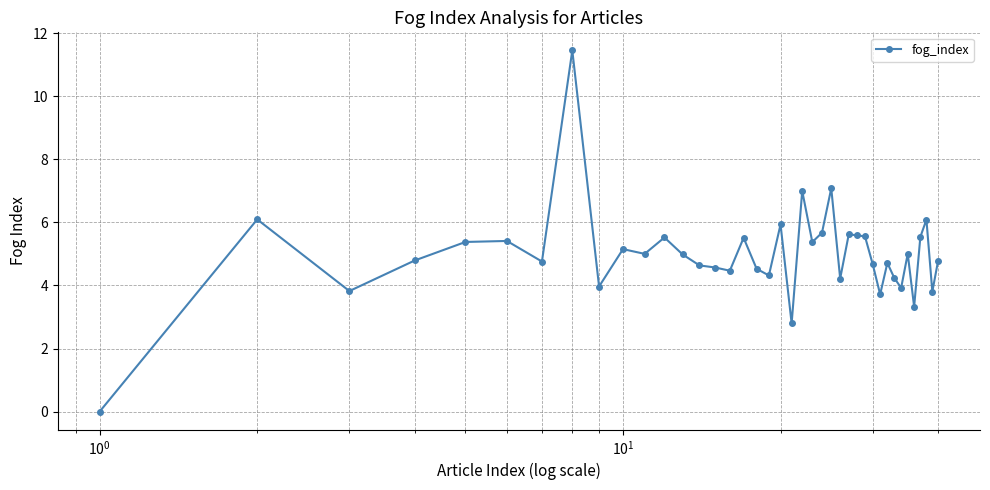

What is the greatest value displayed?

11.5